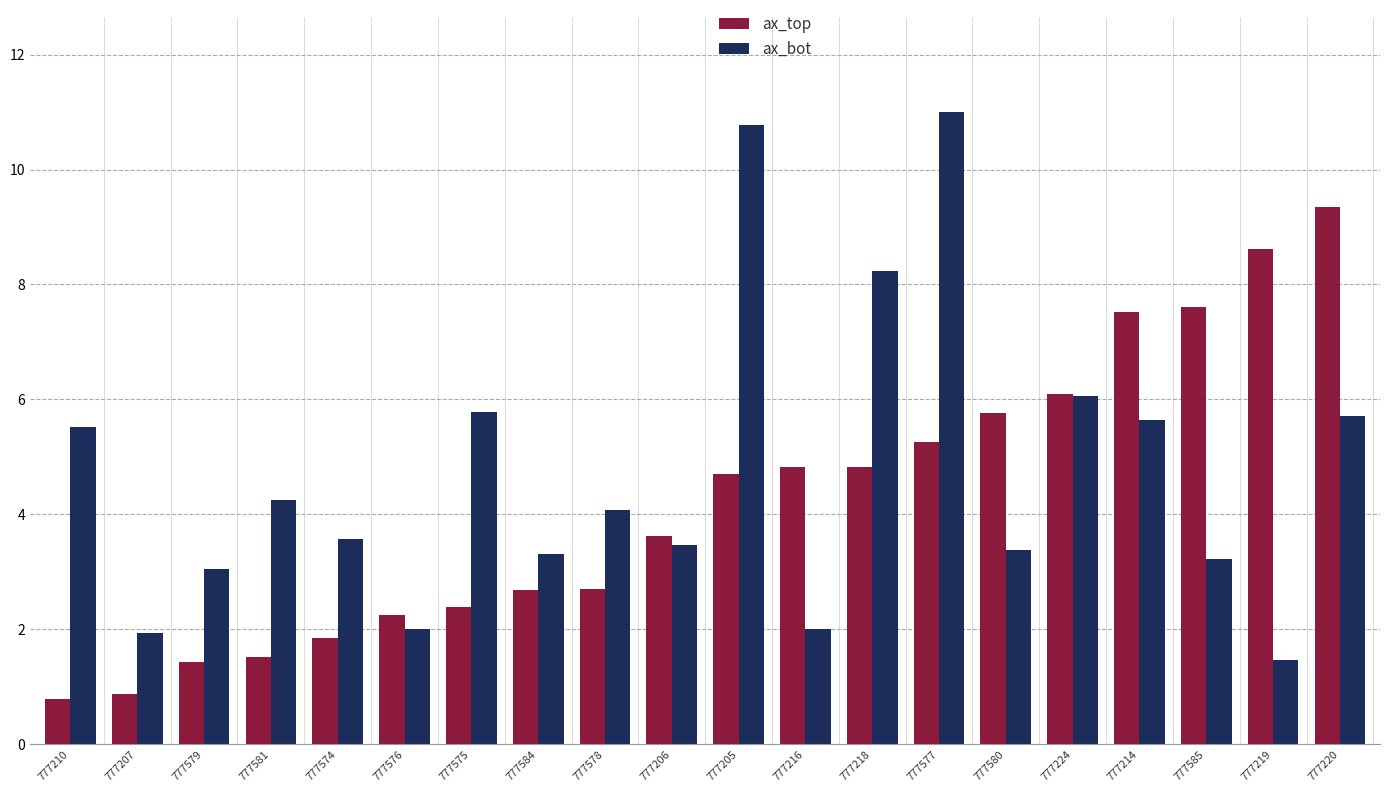

Where does the ax_top series first go above 4?

777205